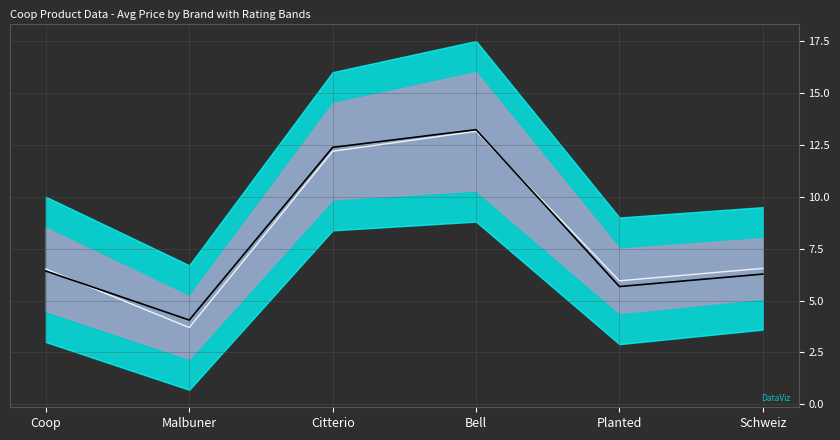

Reading left to right, what are all the values shown in this chart?

avg_price_mid: 6.5	3.7	12.2	13.2	6.0	6.5
avg_price: 6.4	4.1	12.4	13.2	5.7	6.3